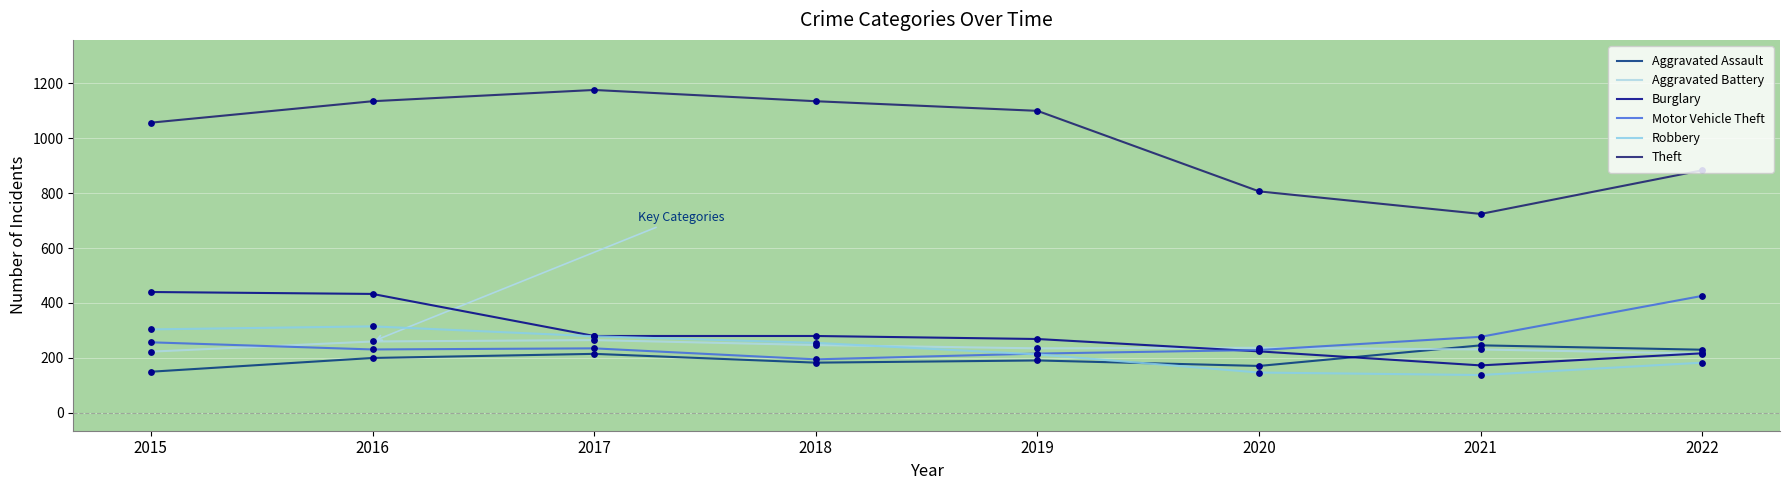

What is the total value across all series at 2016?

2573